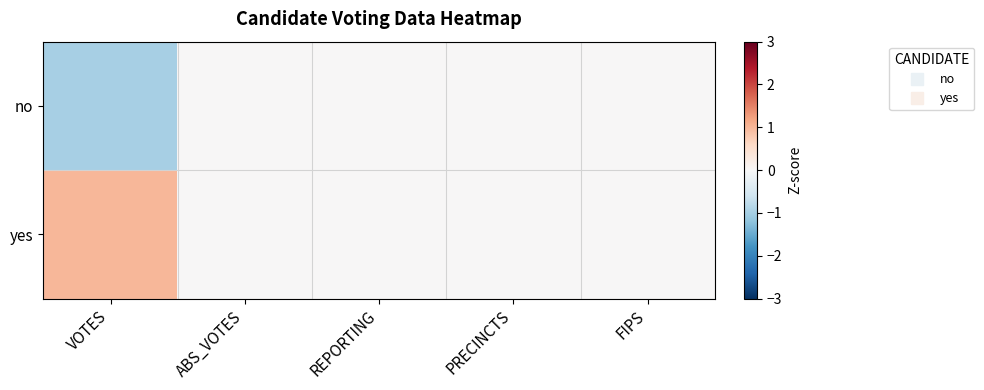

Reading left to right, transcribe all the data shown in this chart.

no: VOTES=-1	ABS_VOTES=0	REPORTING=0	PRECINCTS=0	FIPS=0
yes: VOTES=1	ABS_VOTES=0	REPORTING=0	PRECINCTS=0	FIPS=0